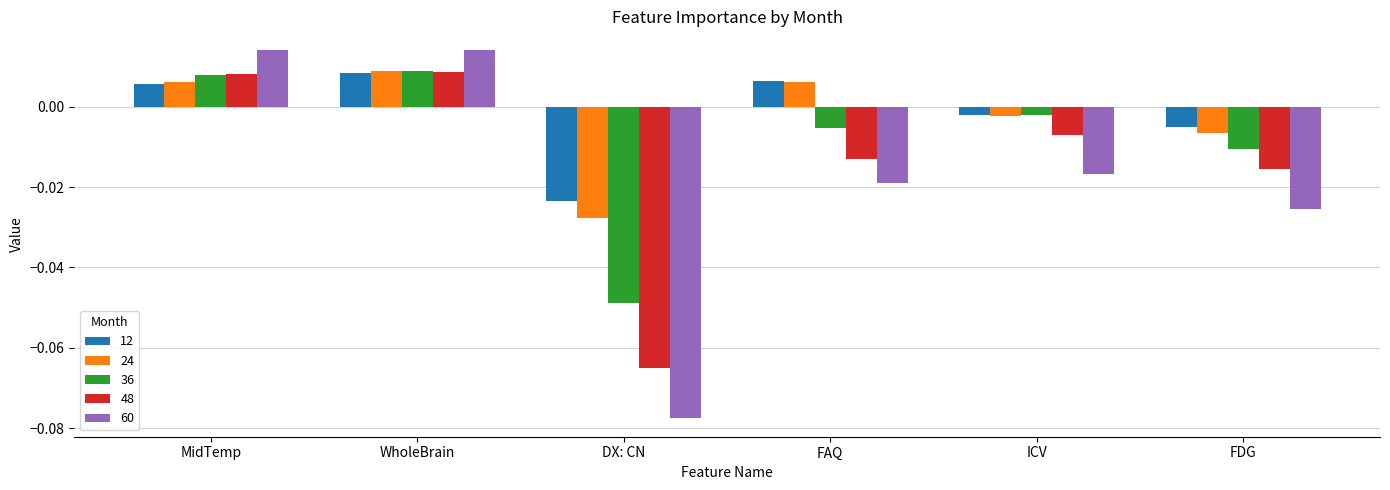

At how many categories does at least one series exceed 0?

3